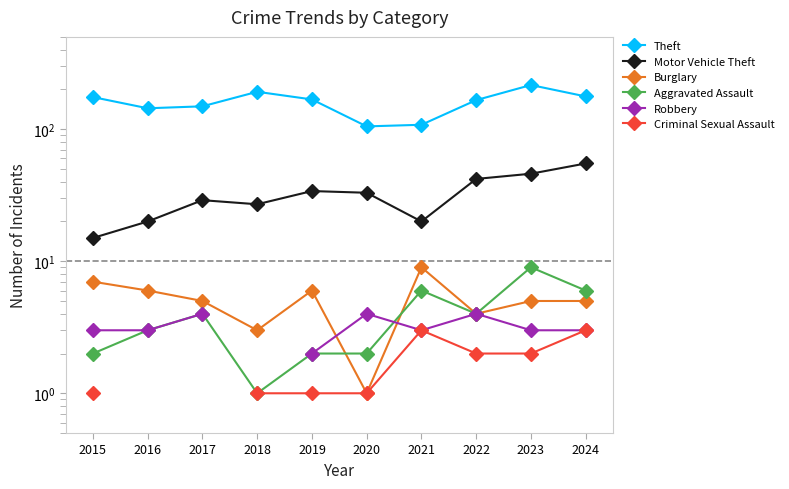

Does the chart display data point markers on the line(s)?

Yes